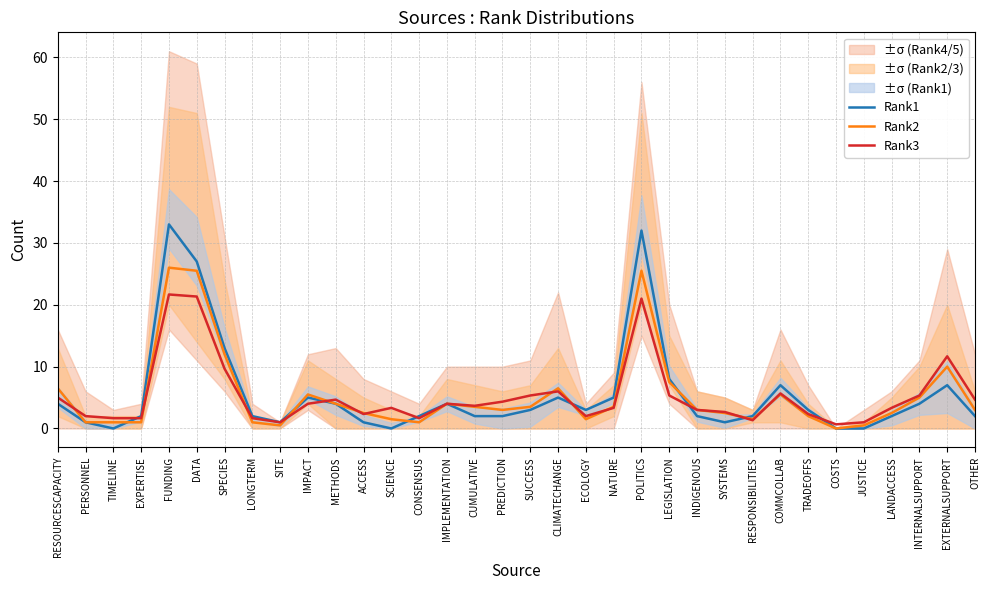

Which series has the largest total across all categories?

Rank1